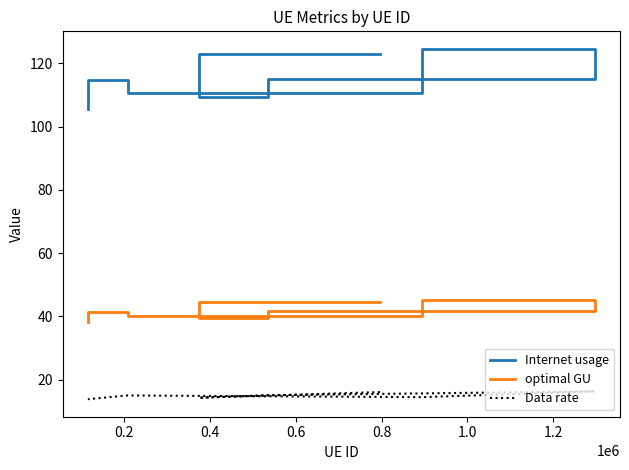

What is the total value across all series at 0.8?

165.2